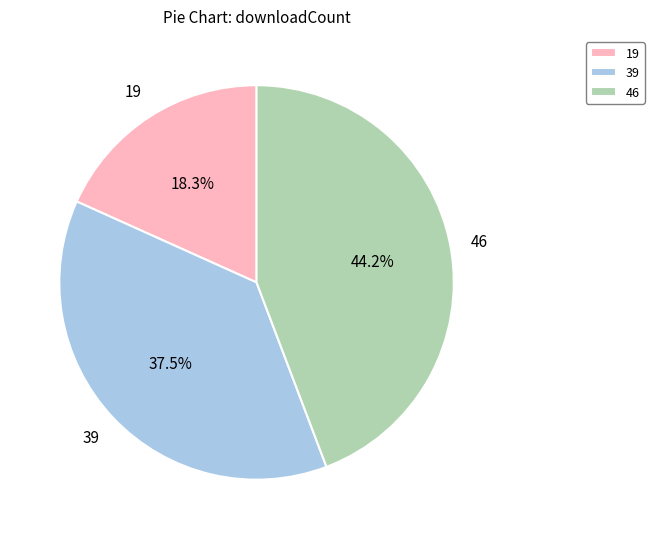

Count the number of slices in the pie.

3